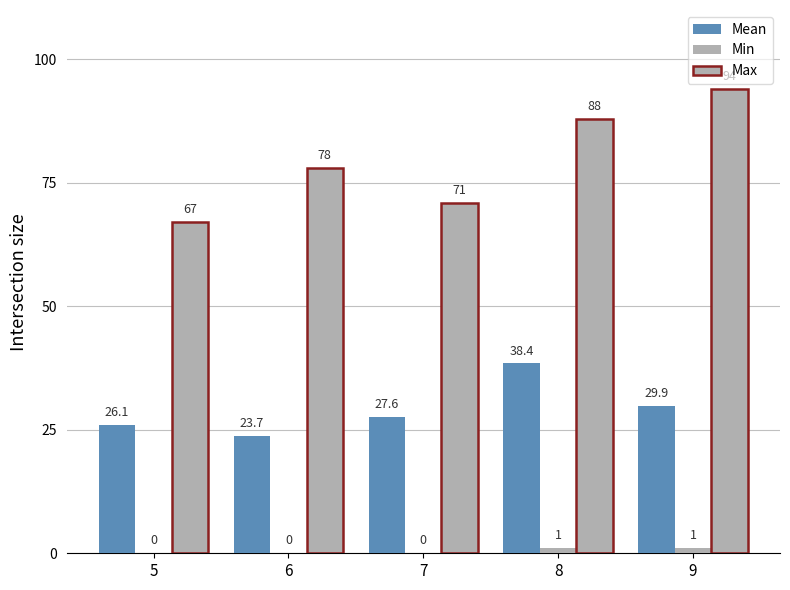

How many groups of bars are there?

5